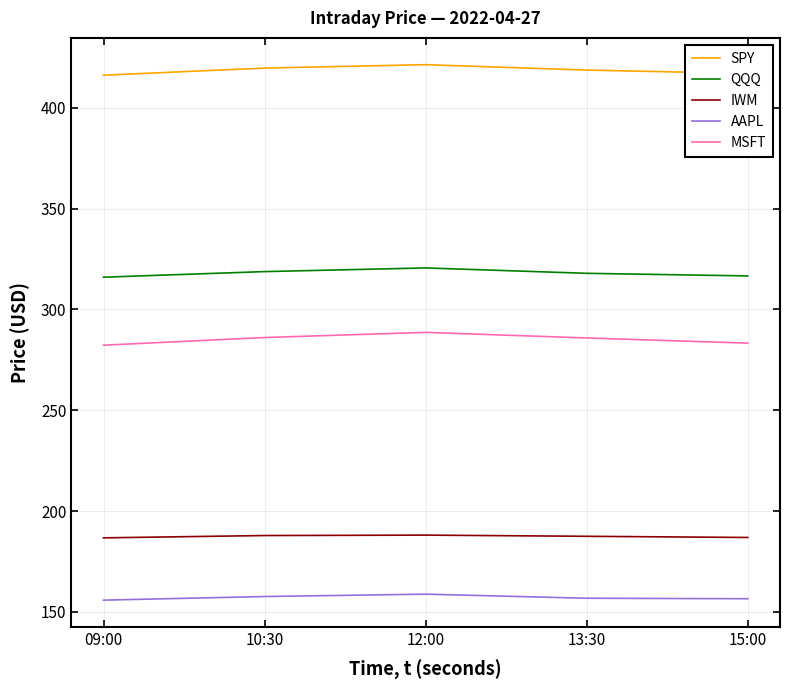

What is the maximum value shown in the chart?

421.4